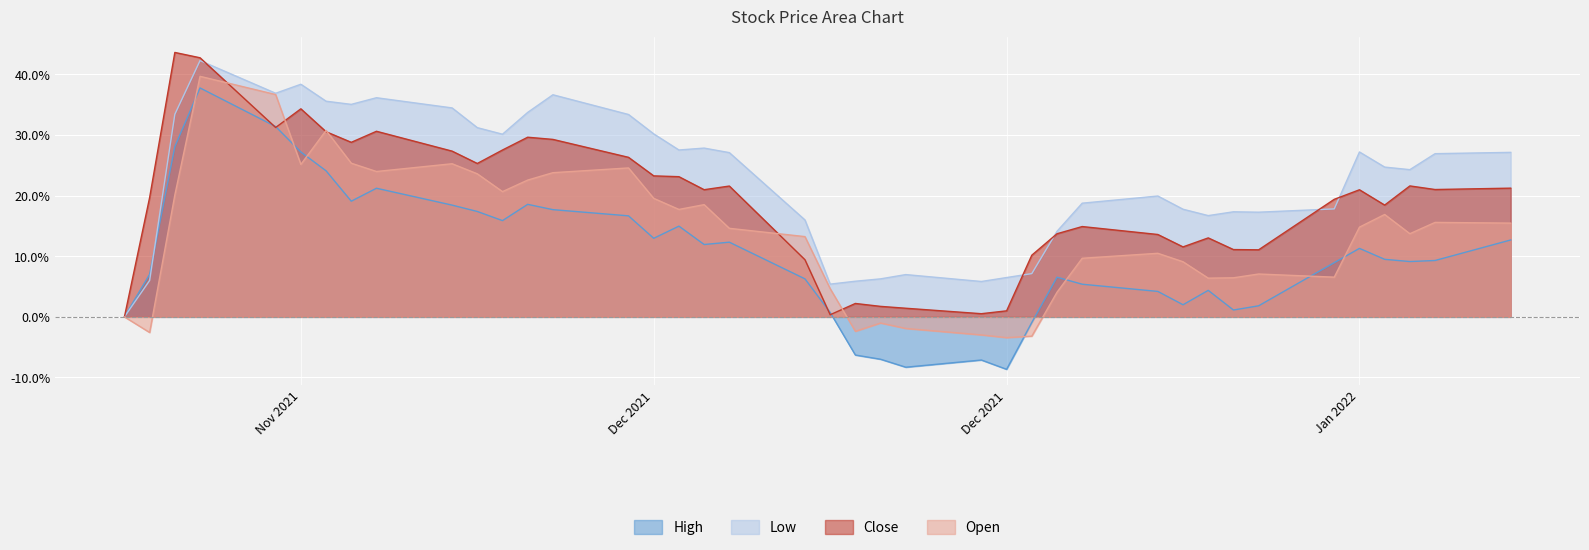

At which label is Open closest to 0?

23-11-2021